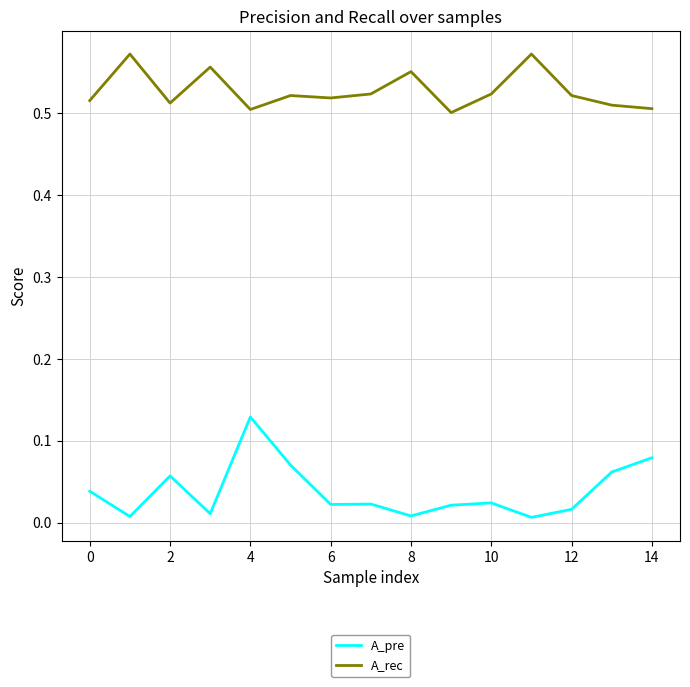

Which series has the largest total across all categories?

A_rec